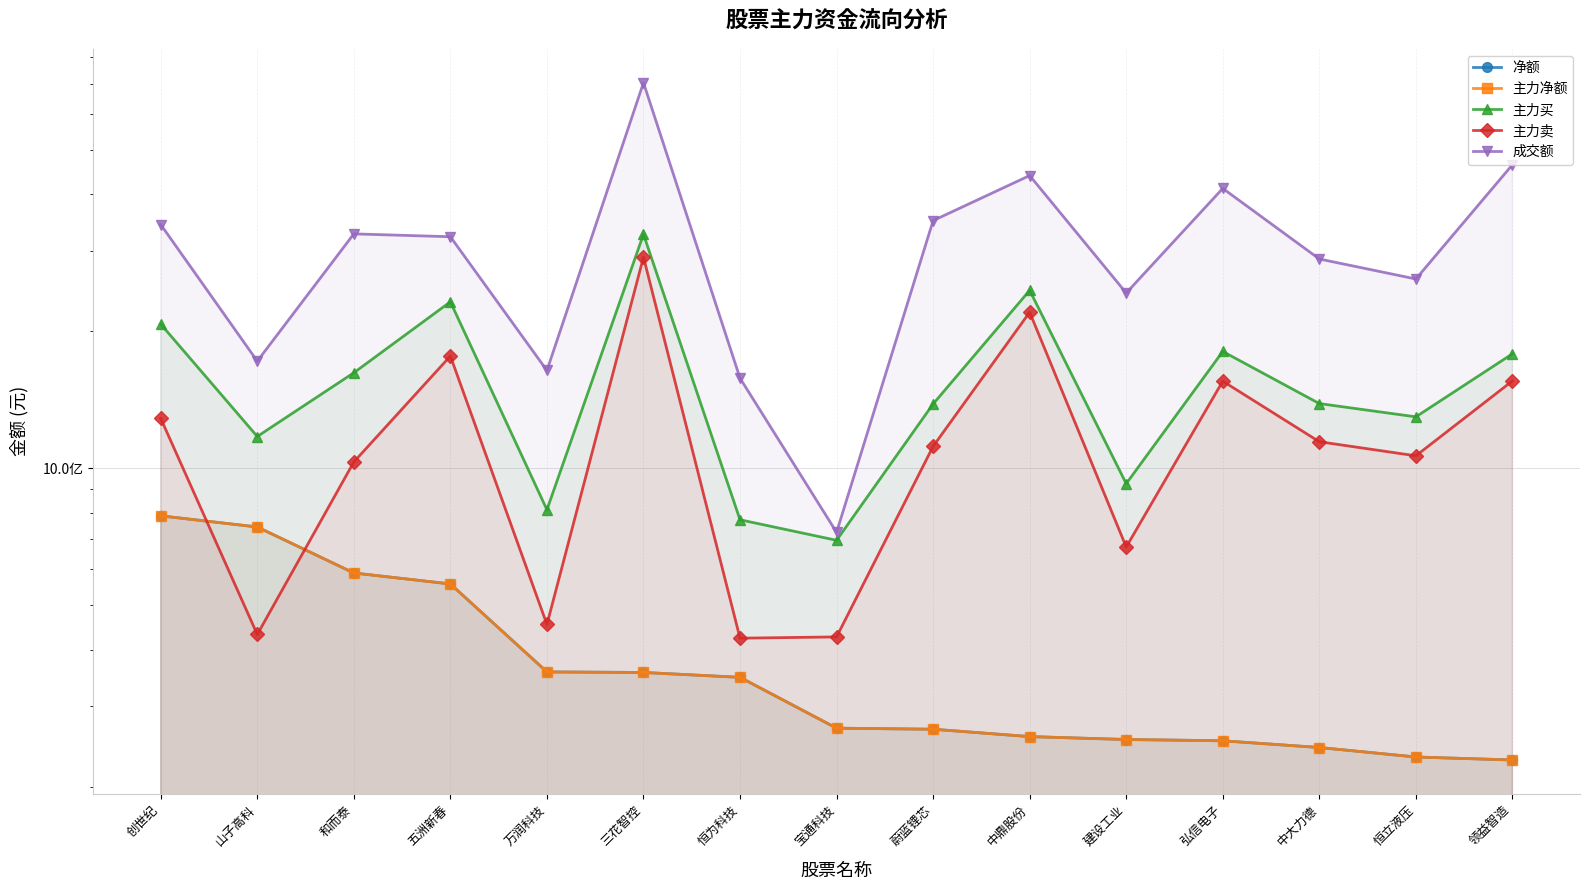

True or false: 主力卖 has a value of 705775993 at 弘信电子.

False